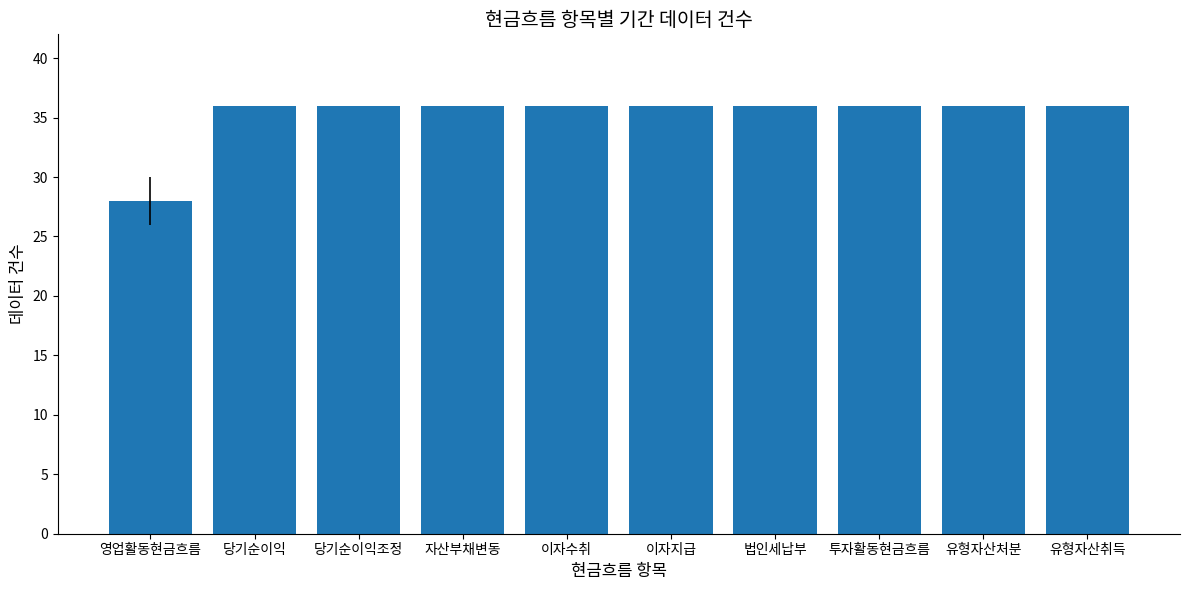

Does the chart contain stacked bars?

No